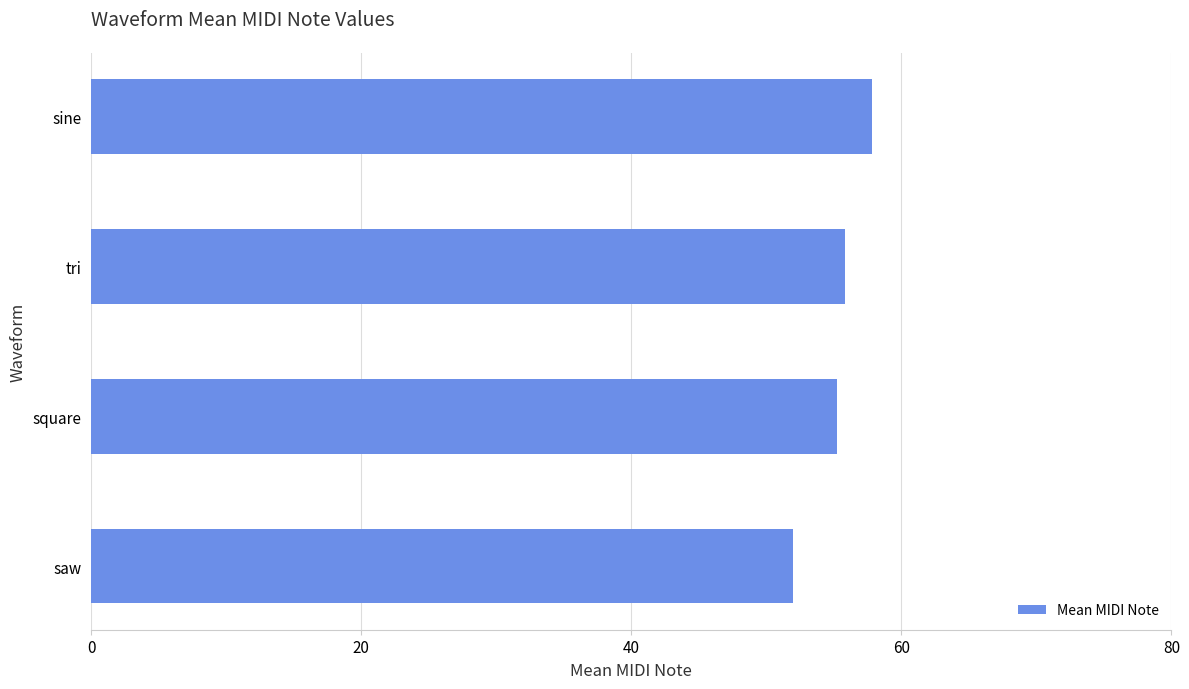

Which category has the lowest value across all series?

saw